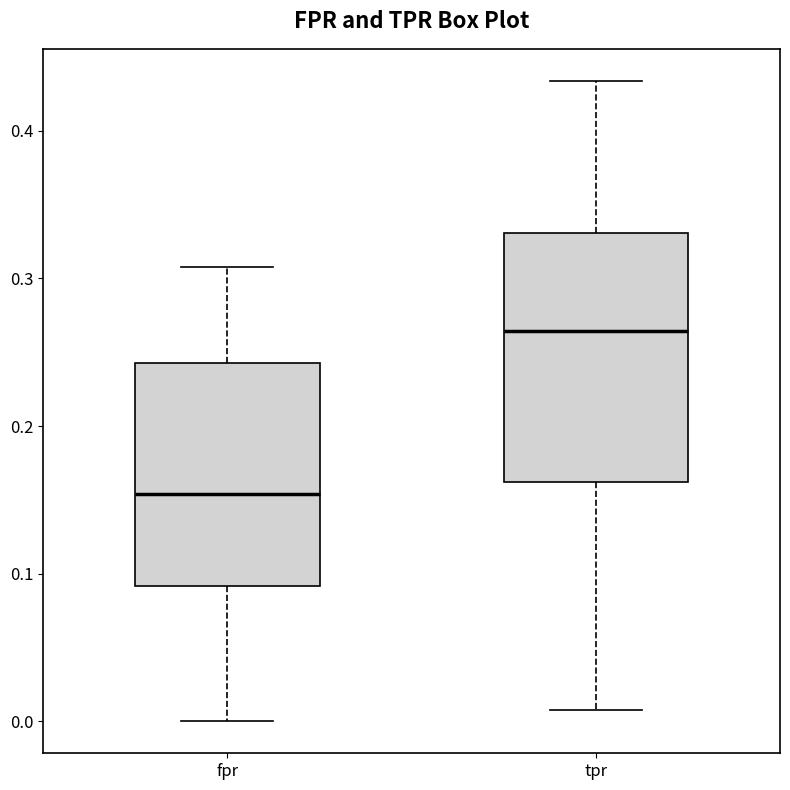

Reading left to right, transcribe this box plot: for each box, give where its median line is, the range the box spans, and where its two whiskers end, as read against the y-axis. The values are not printed on the chart, so give them approximately, as read against the axis.

fpr: median 0.15, box 0.09 to 0.24, whiskers 0.00 to 0.31
tpr: median 0.26, box 0.16 to 0.33, whiskers 0.01 to 0.43